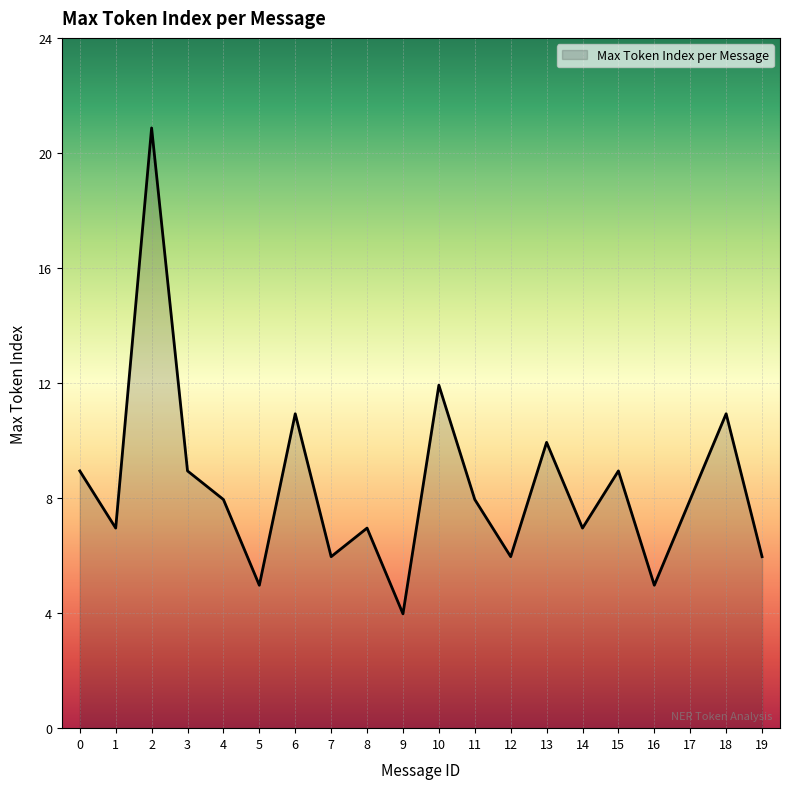

At which label is the value closest to 12?

10